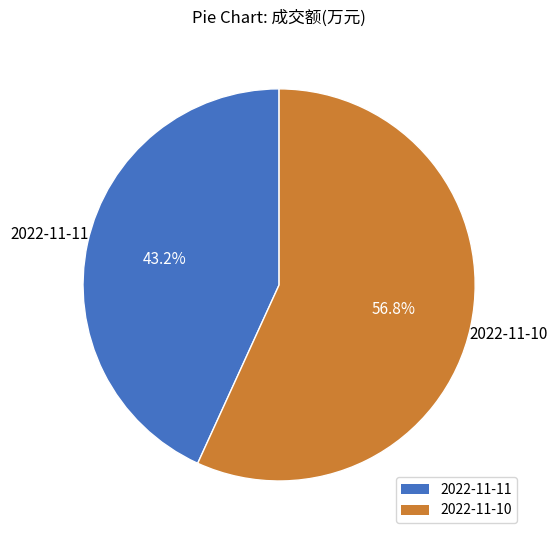

To the nearest percent, what portion does 2022-11-11 represent?

43%